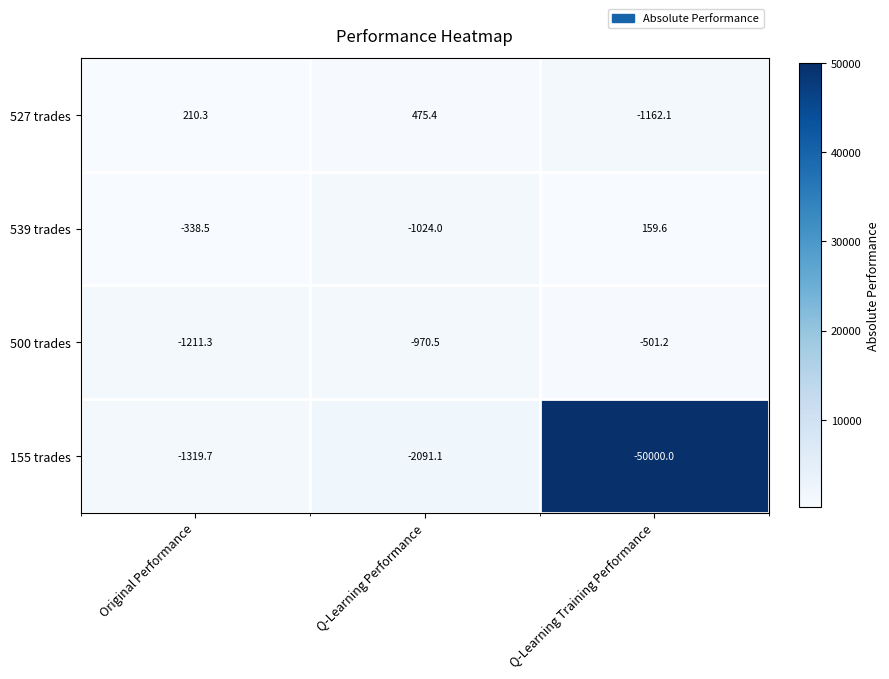

Reading left to right, transcribe all the data shown in this chart.

527 trades: 210.3	475.4	-1162.1
539 trades: -338.5	-1024.0	159.6
500 trades: -1211.3	-970.5	-501.2
155 trades: -1319.7	-2091.1	-50000.0